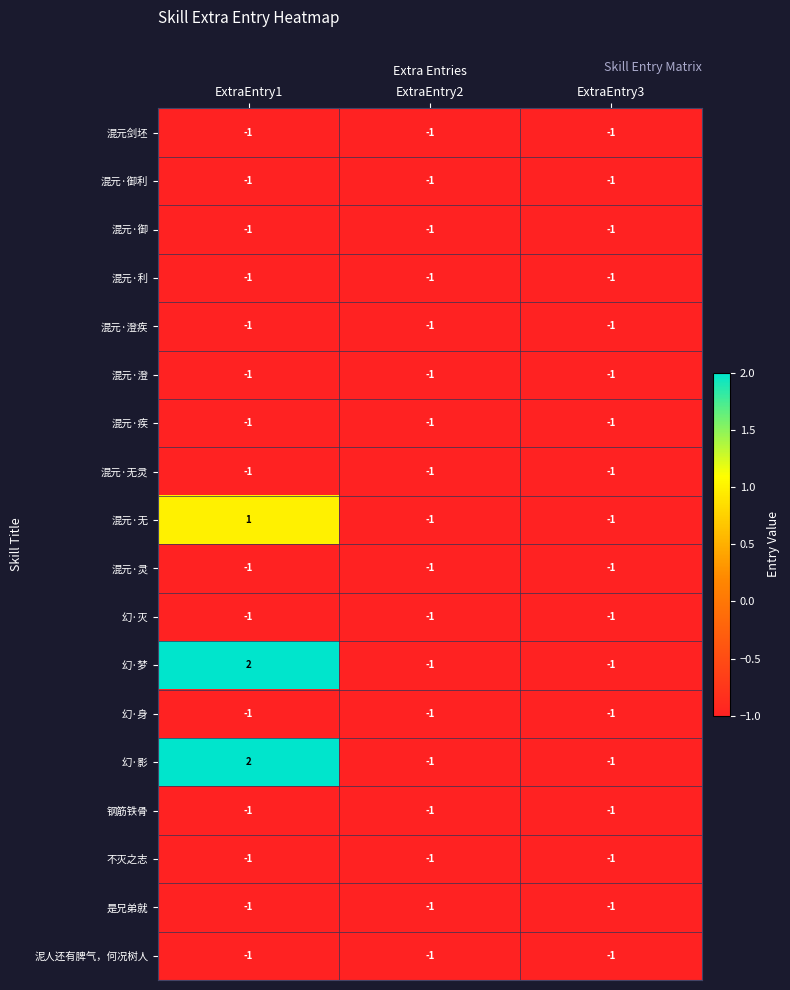

Which label corresponds to the largest value in the chart?

ExtraEntry1